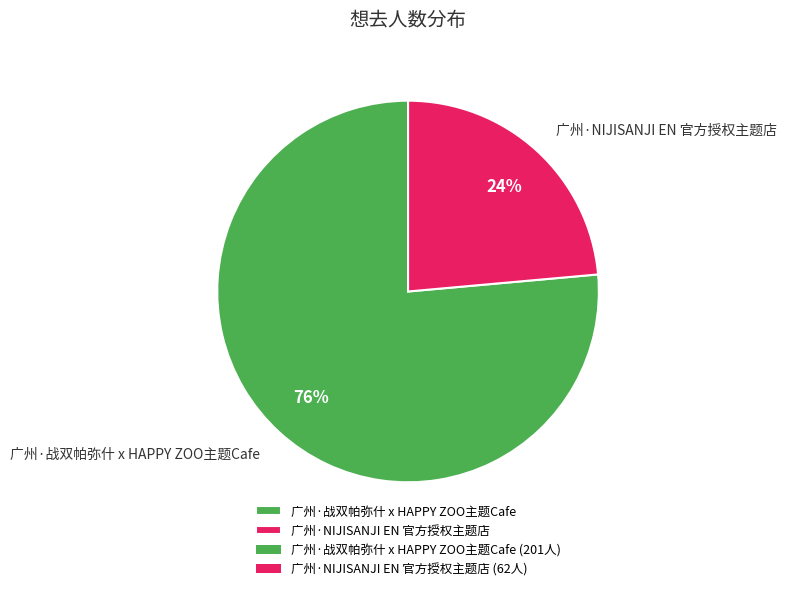

To the nearest percent, what is the average slice percentage?

50%